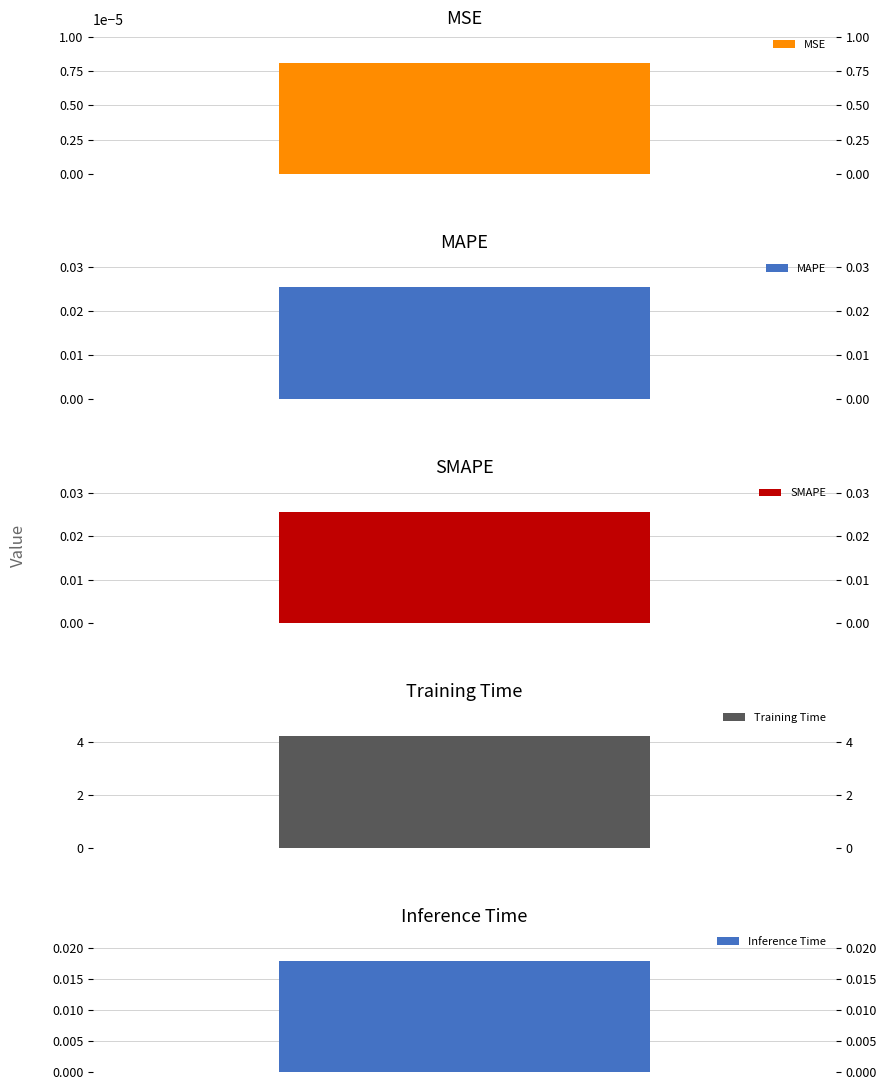

What is the difference between the values at Inference Time and Training Time?

4.2